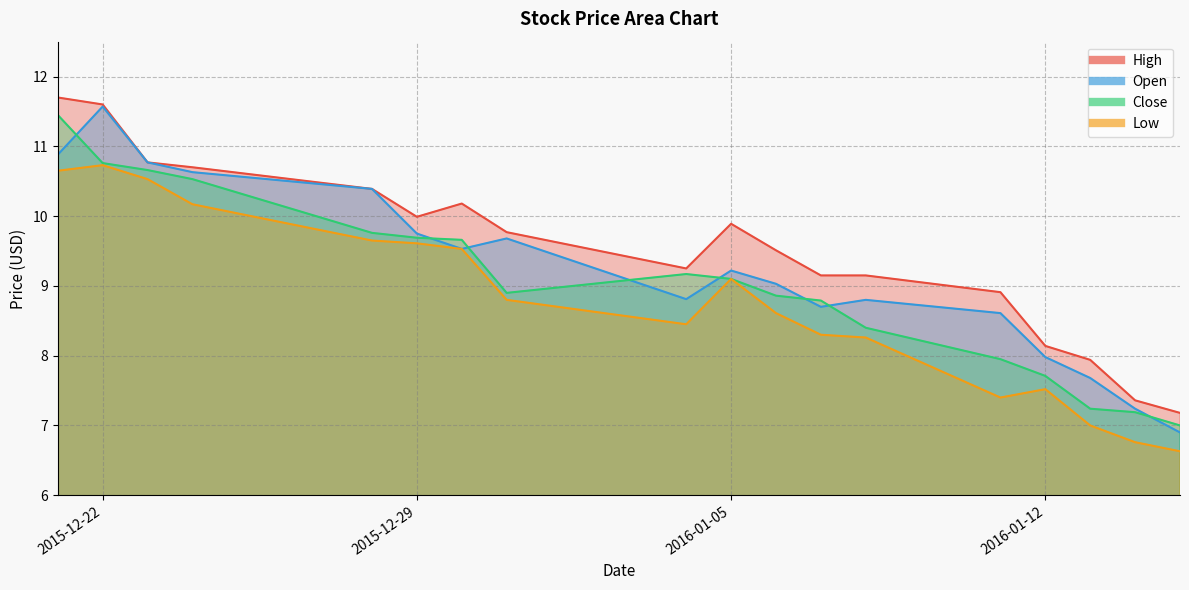

Rank the series by their maximum value, from lowest to highest.

Low, Close, Open, High